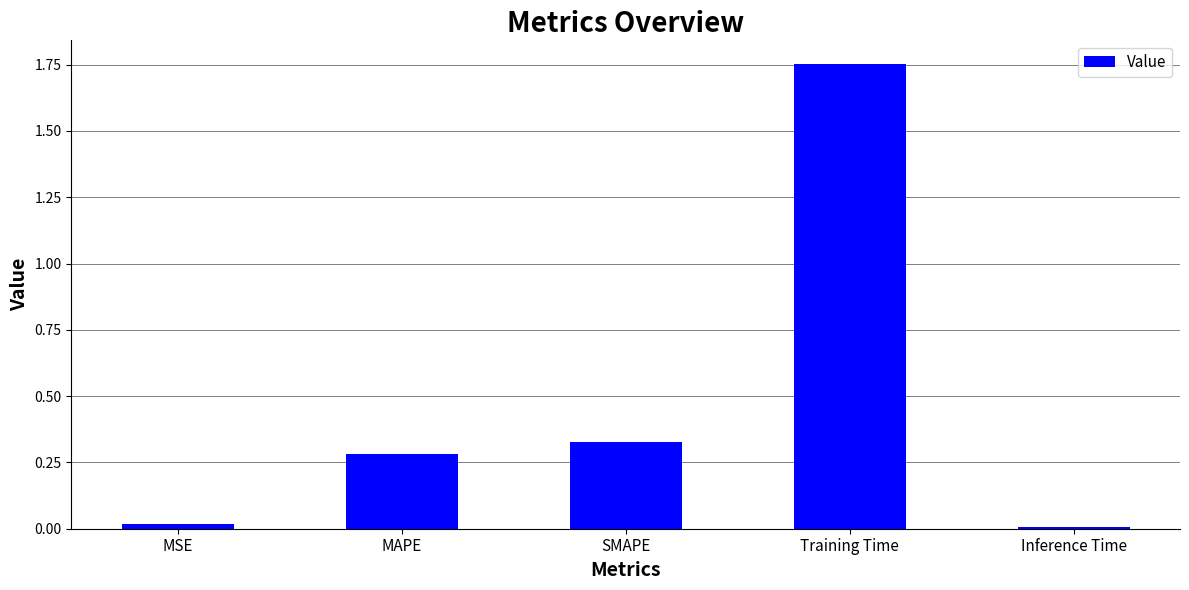

What is the average value?

0.5